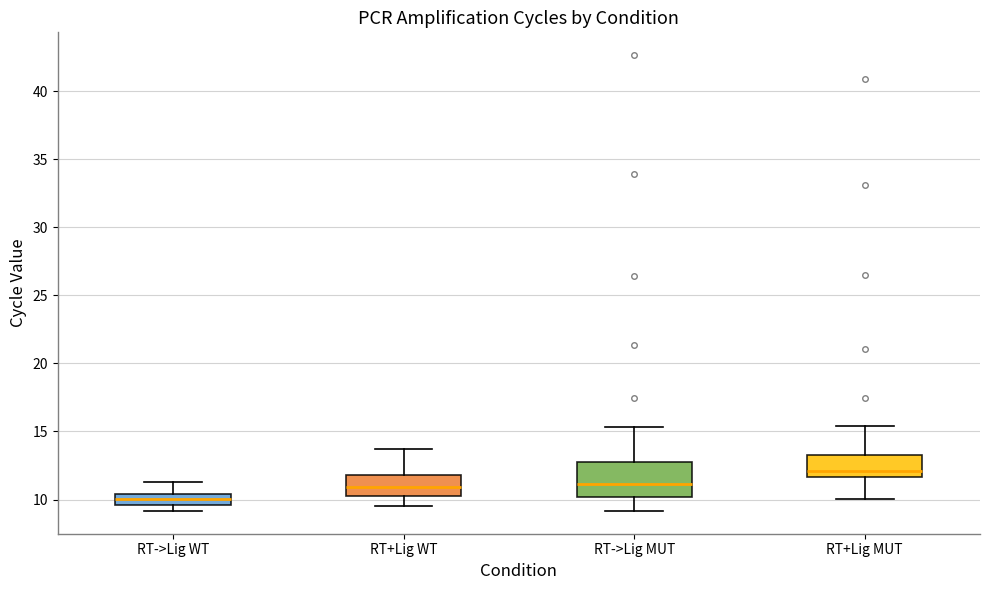

Comparing the boxes themselves (not the whiskers), which one is the tallest?

RT->Lig MUT